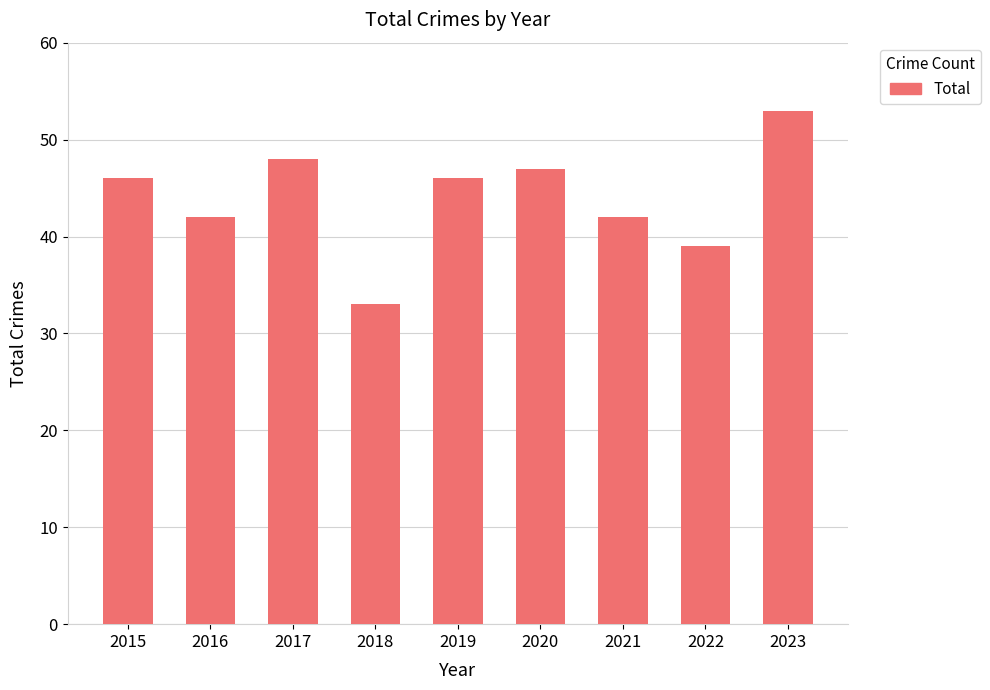

Read the value at 2016, to the nearest 5.

40